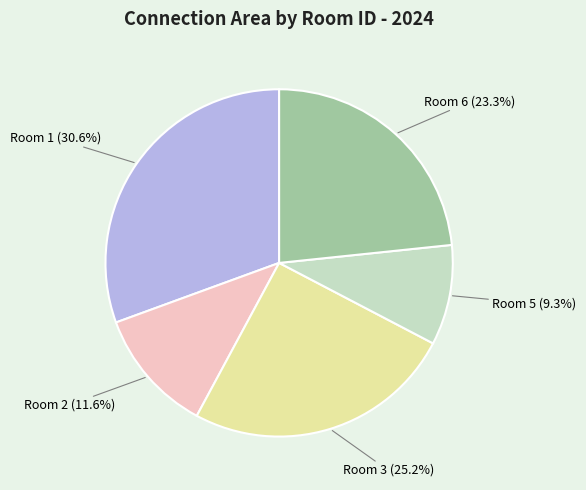

Is there any slice that represents more than half of the pie?

No